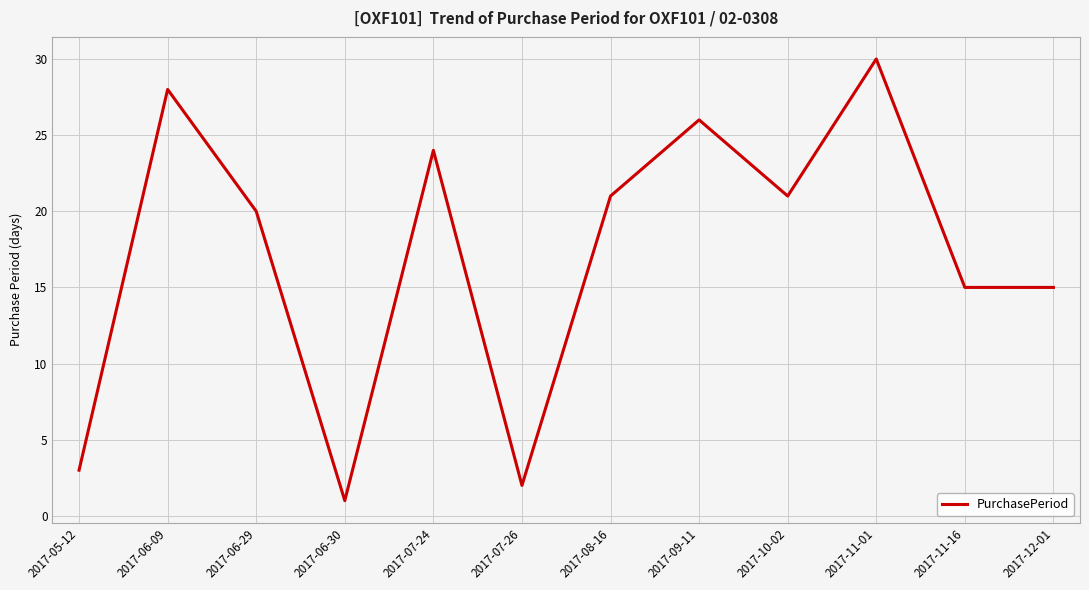

Approximately how many times larger is the value at 2017-12-01 compared to 2017-06-09?

0.5